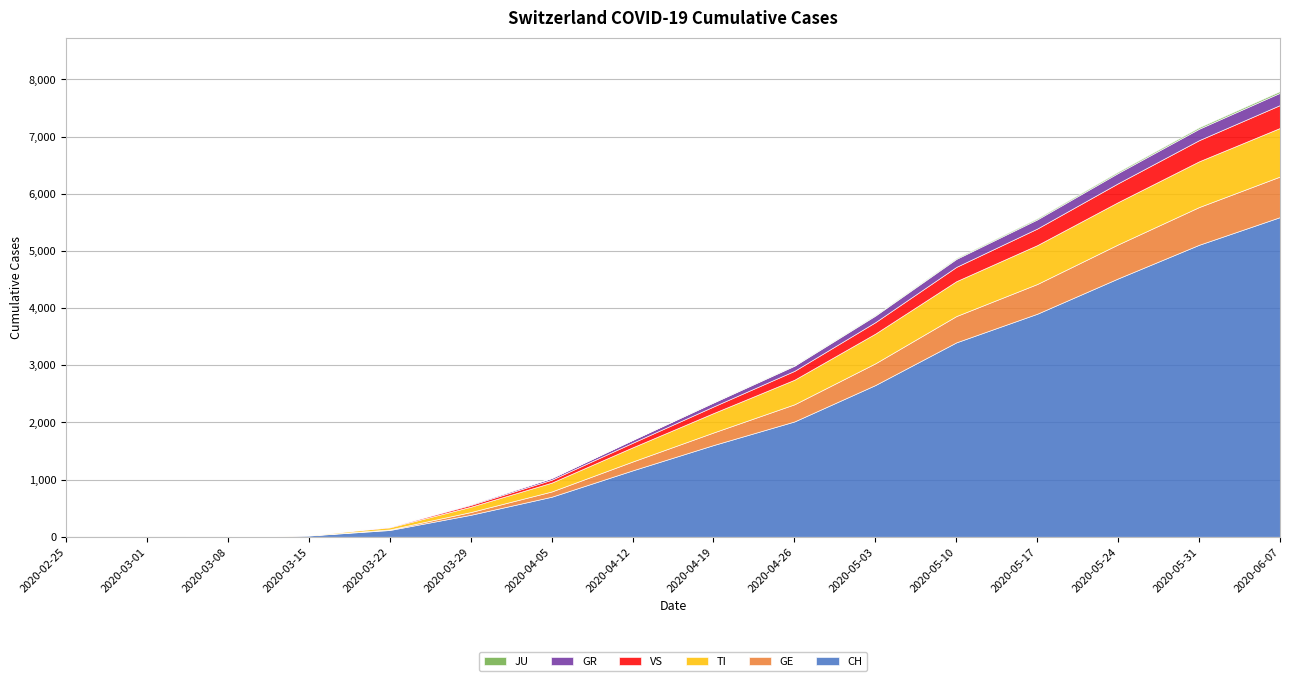

What is the average value of the GE series?

260